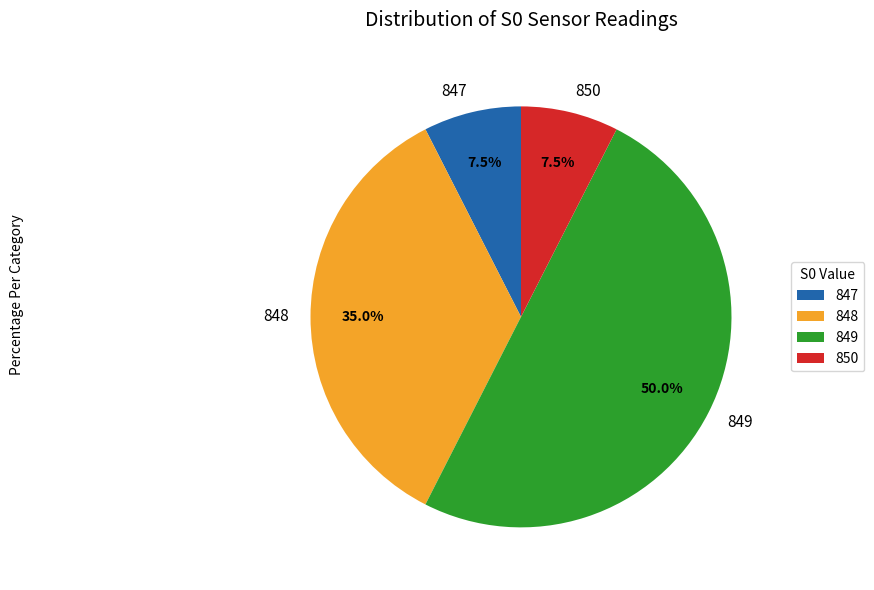

Which has a higher value, 849 or 847?

849